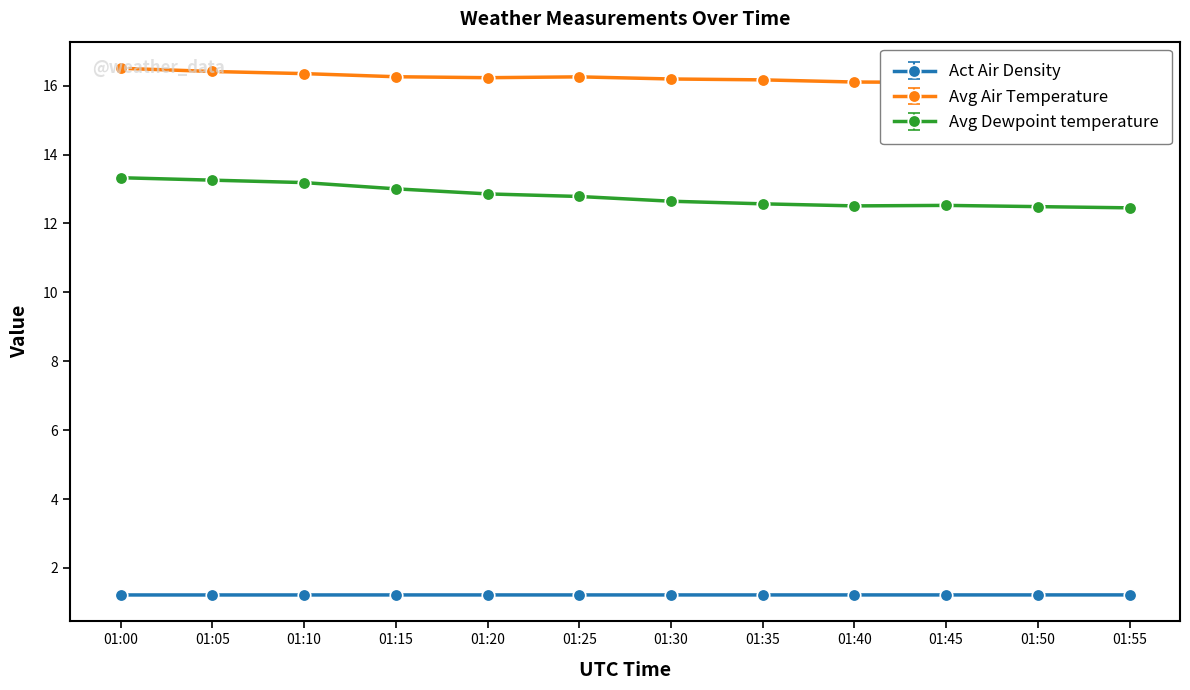

What is the greatest value displayed?

16.5